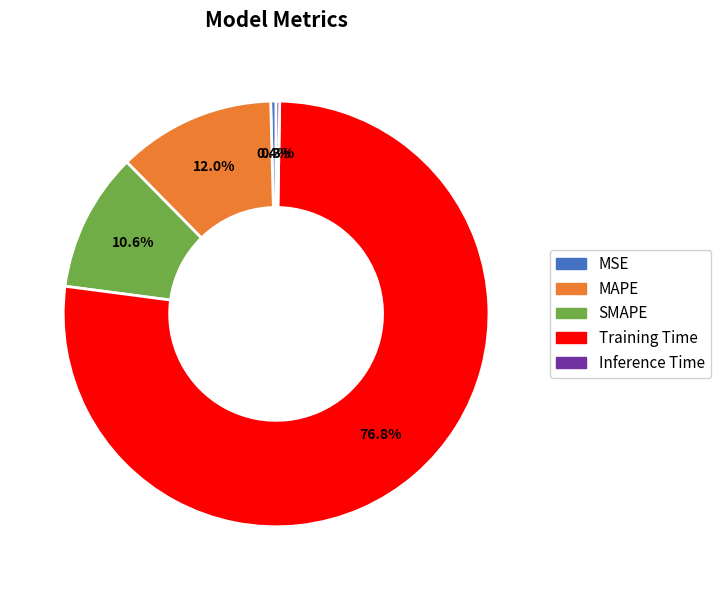

What percentage do MSE and SMAPE together represent?

11.0%